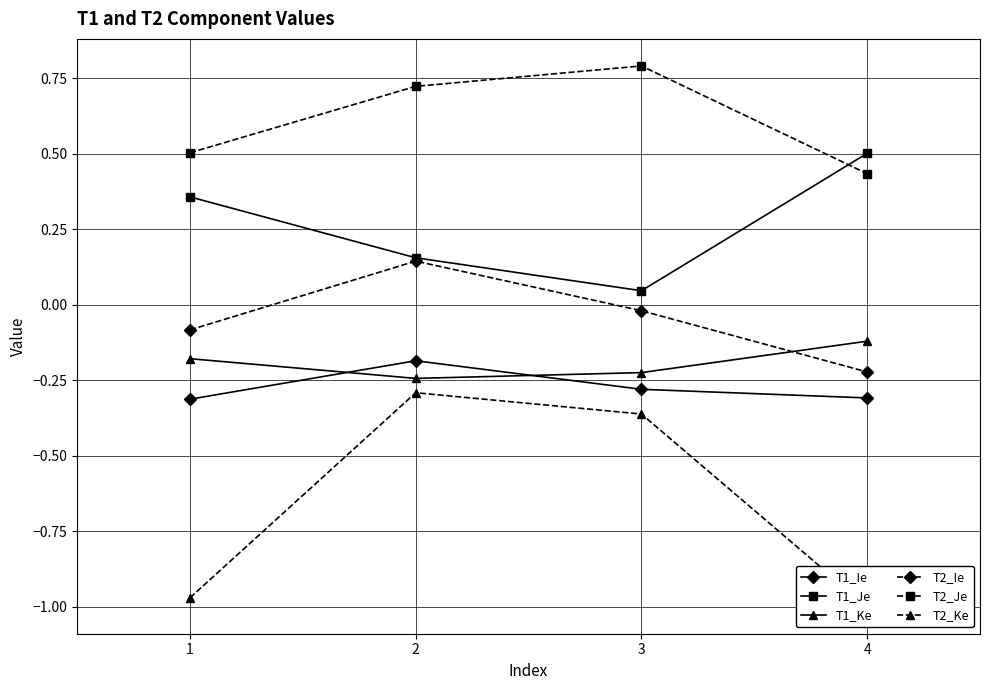

List the series in order of their peak value, highest first.

T2_Je, T1_Je, T2_Ie, T1_Ke, T1_Ie, T2_Ke